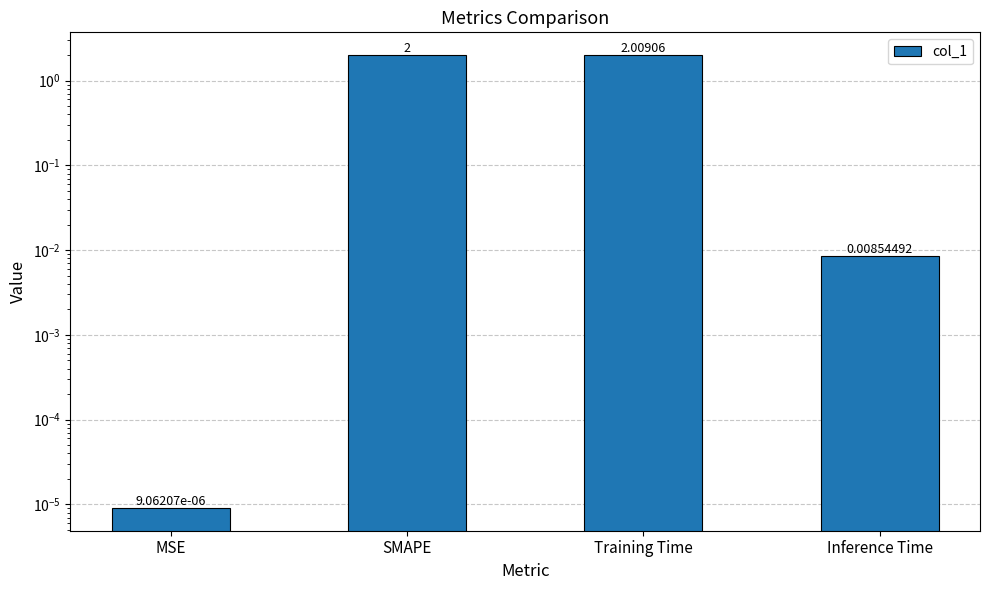

How many values exceed 2?

1